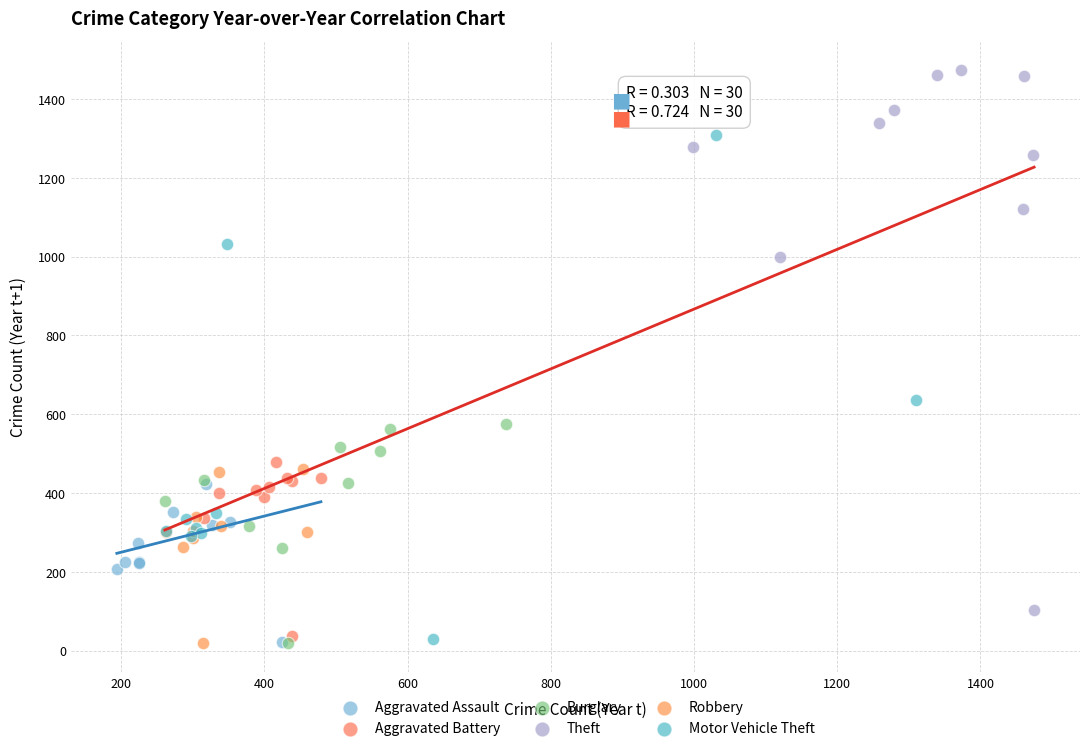

Which series has the widest spread of Y values?

Theft